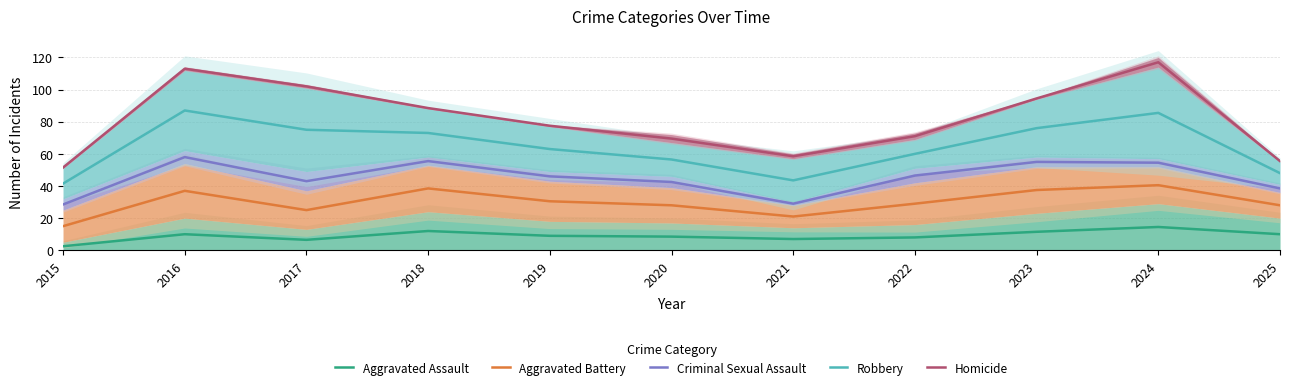

How many series are shown in this chart?

5